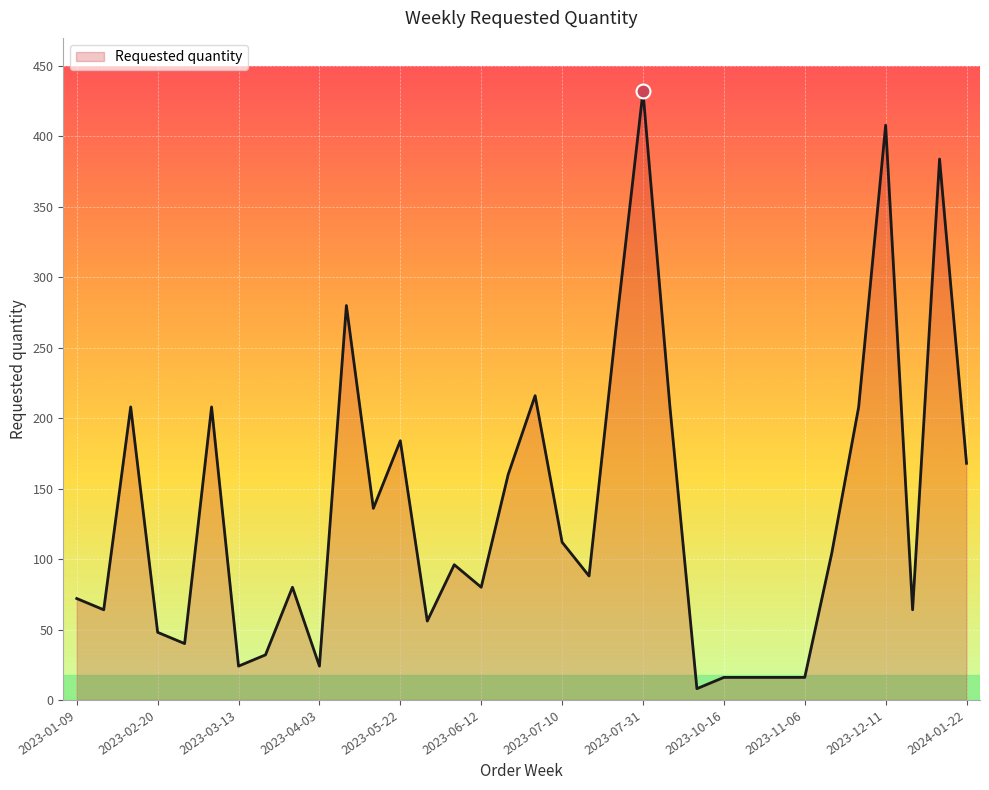

What is the smallest value displayed?

8